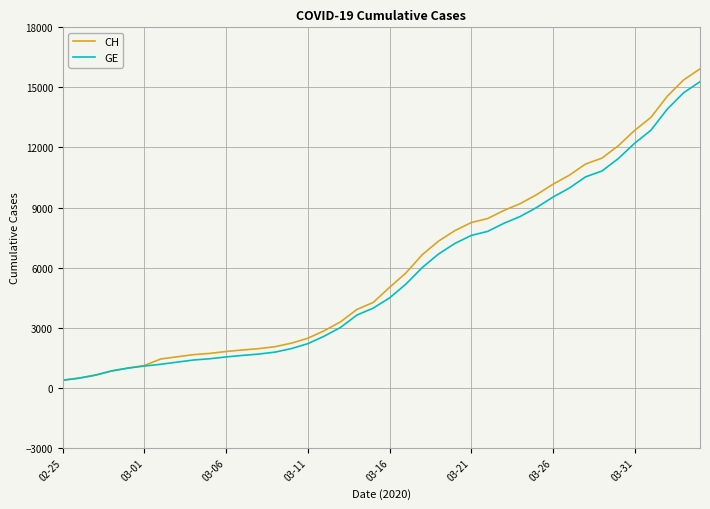

What is the smallest value displayed?

375